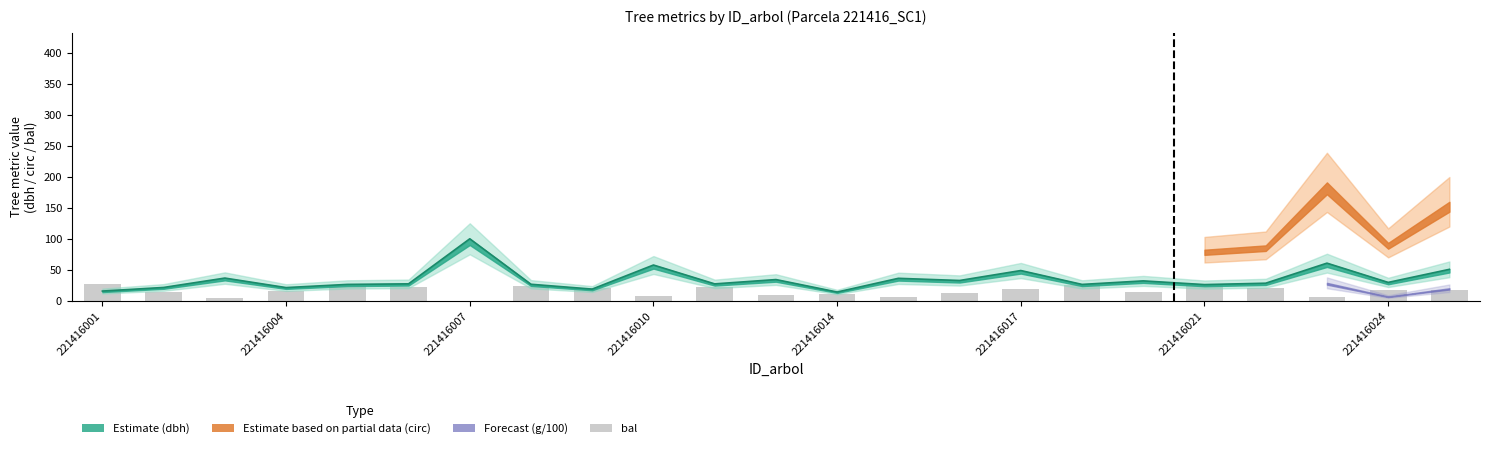

What is the approximate value at 17?

14.8